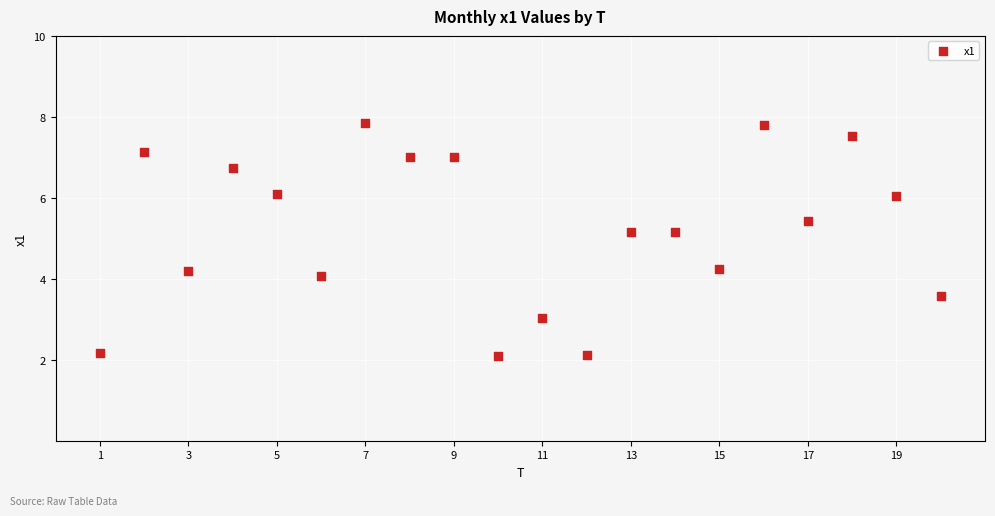

What is the range of Y values (max minus min)?

5.8